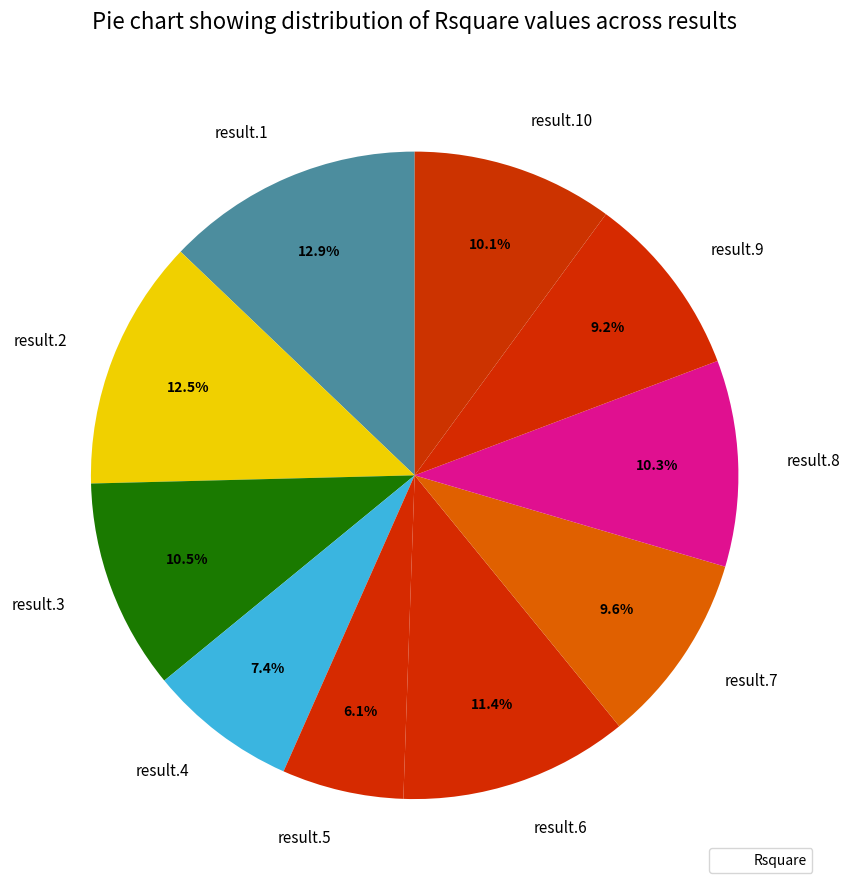

What percentage is NOT represented by result.2?

87.5%